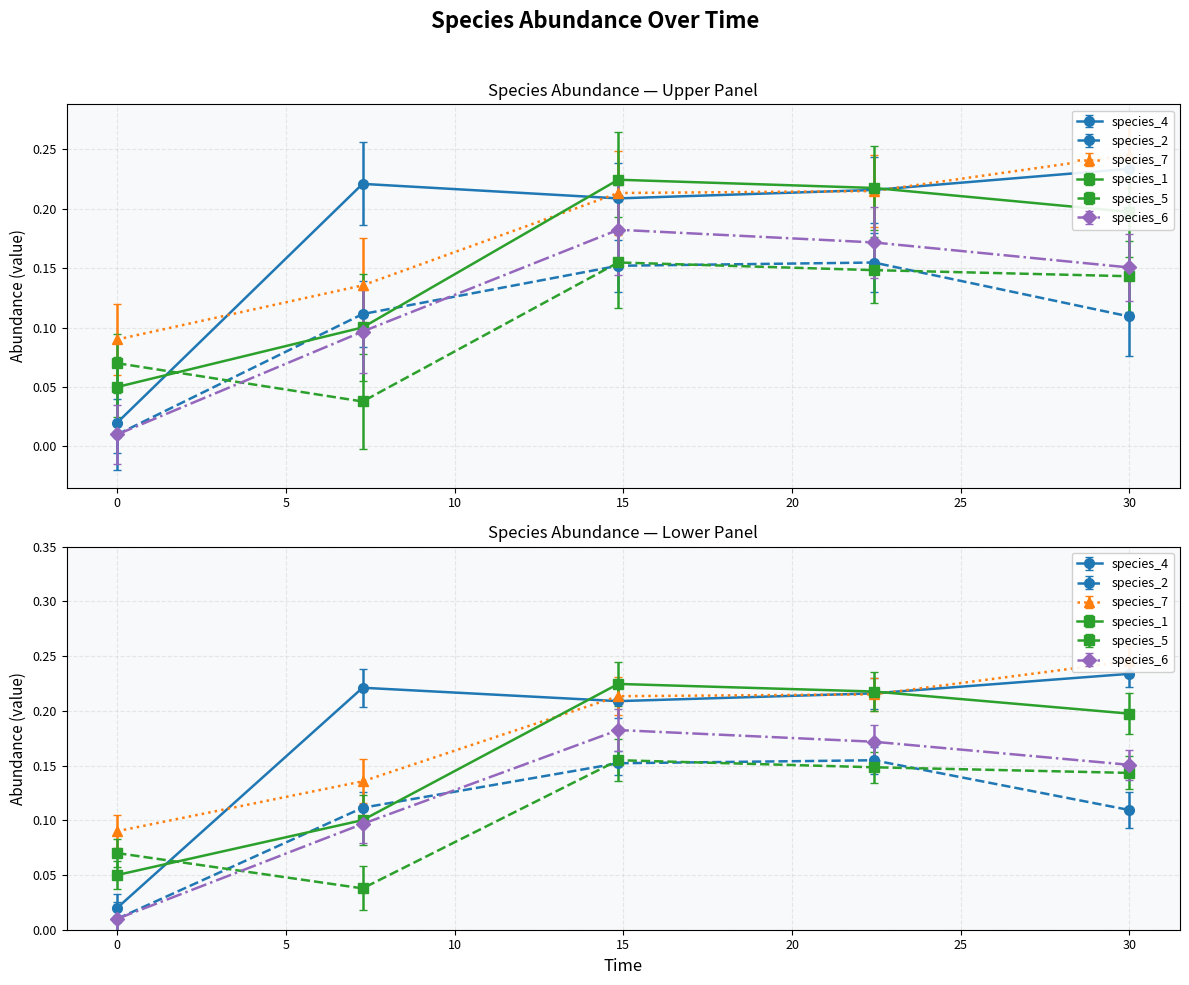

Which label corresponds to the largest value in the chart?

30.0